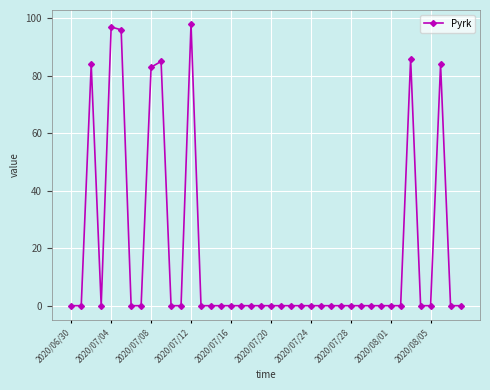

What is the difference between the maximum and minimum values?

98